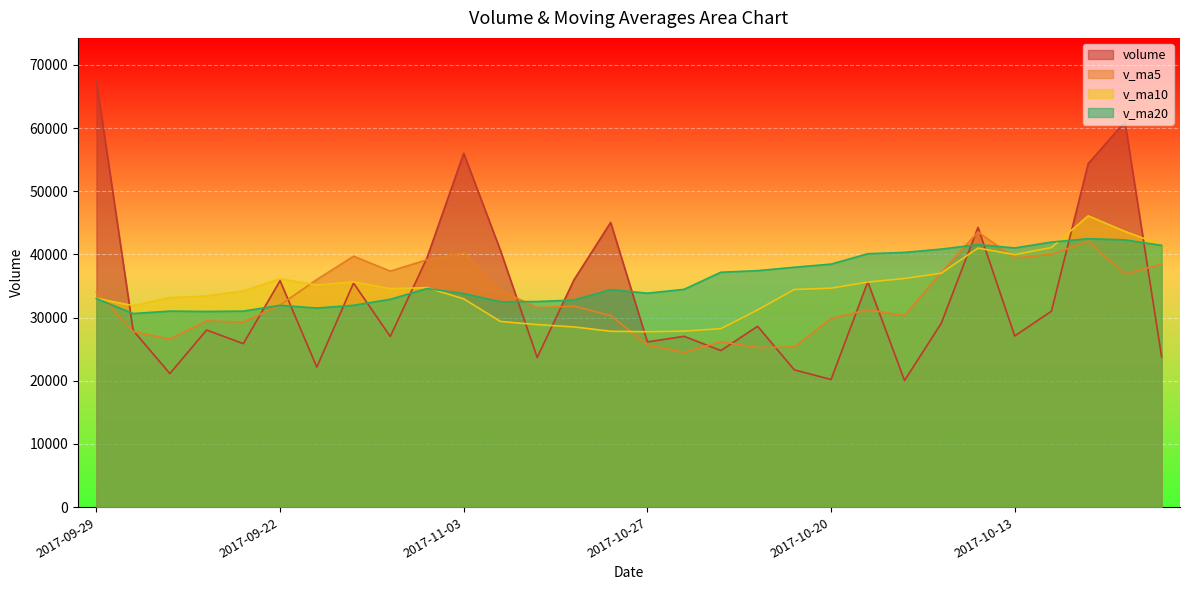

What is the spread (max minus min) of values at 2017-10-30?

17230.2